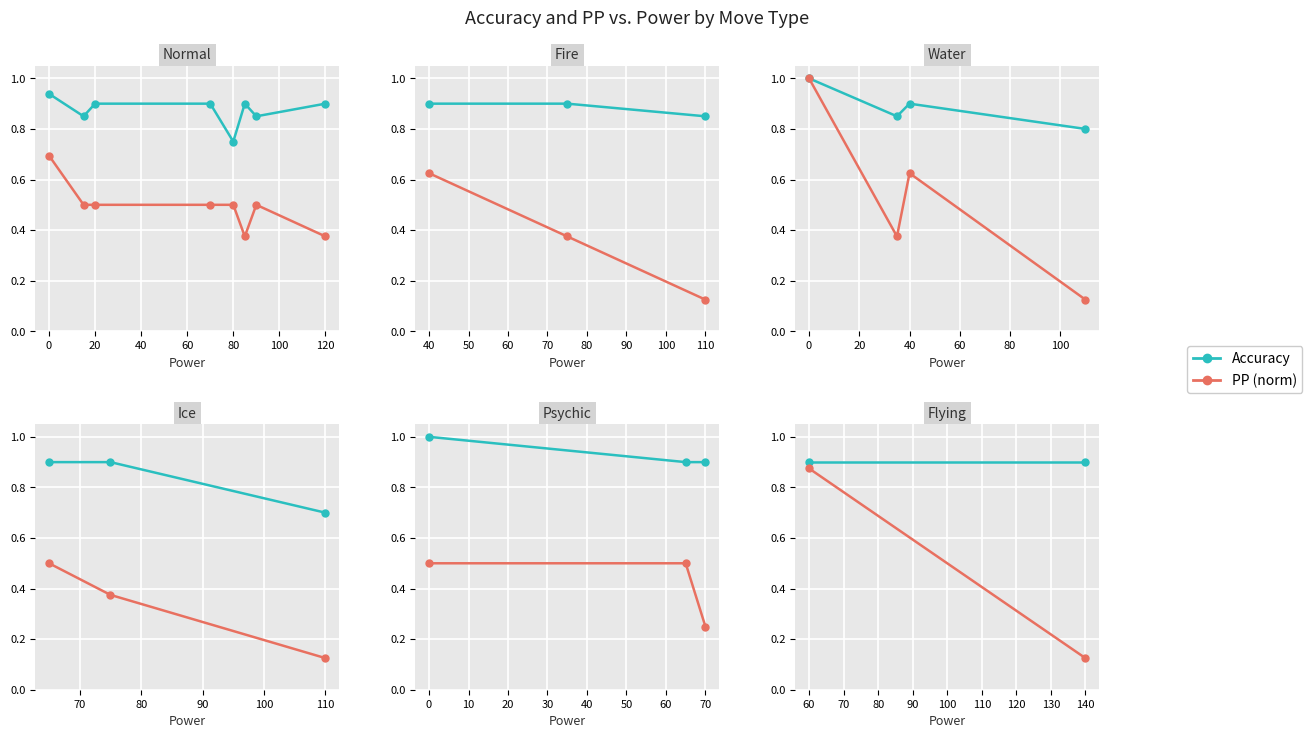

Which series has the largest range (max minus min)?

PP (norm)